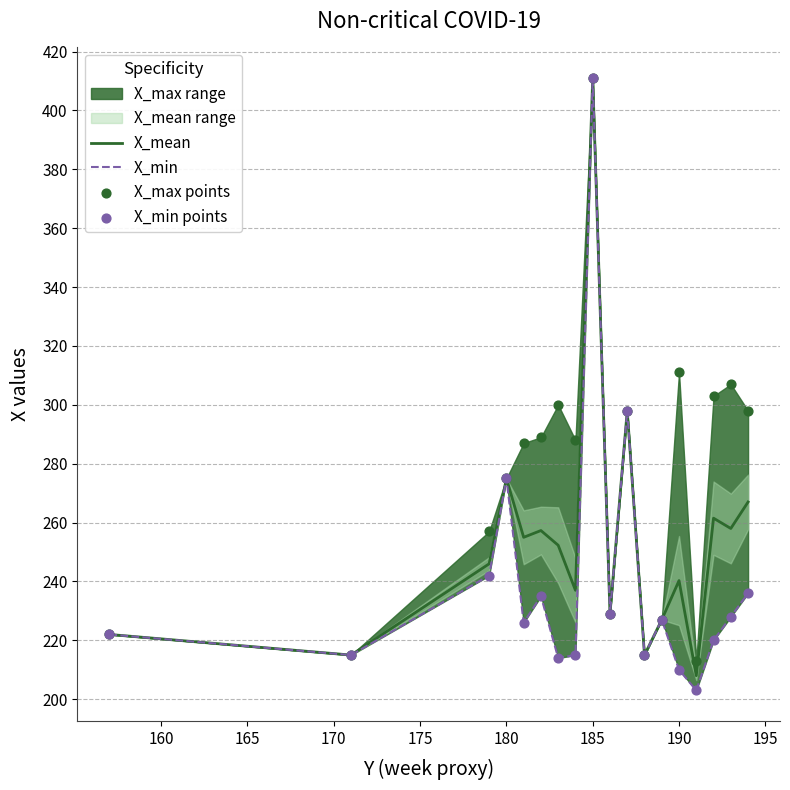

Which series has the widest spread of Y values?

X_min